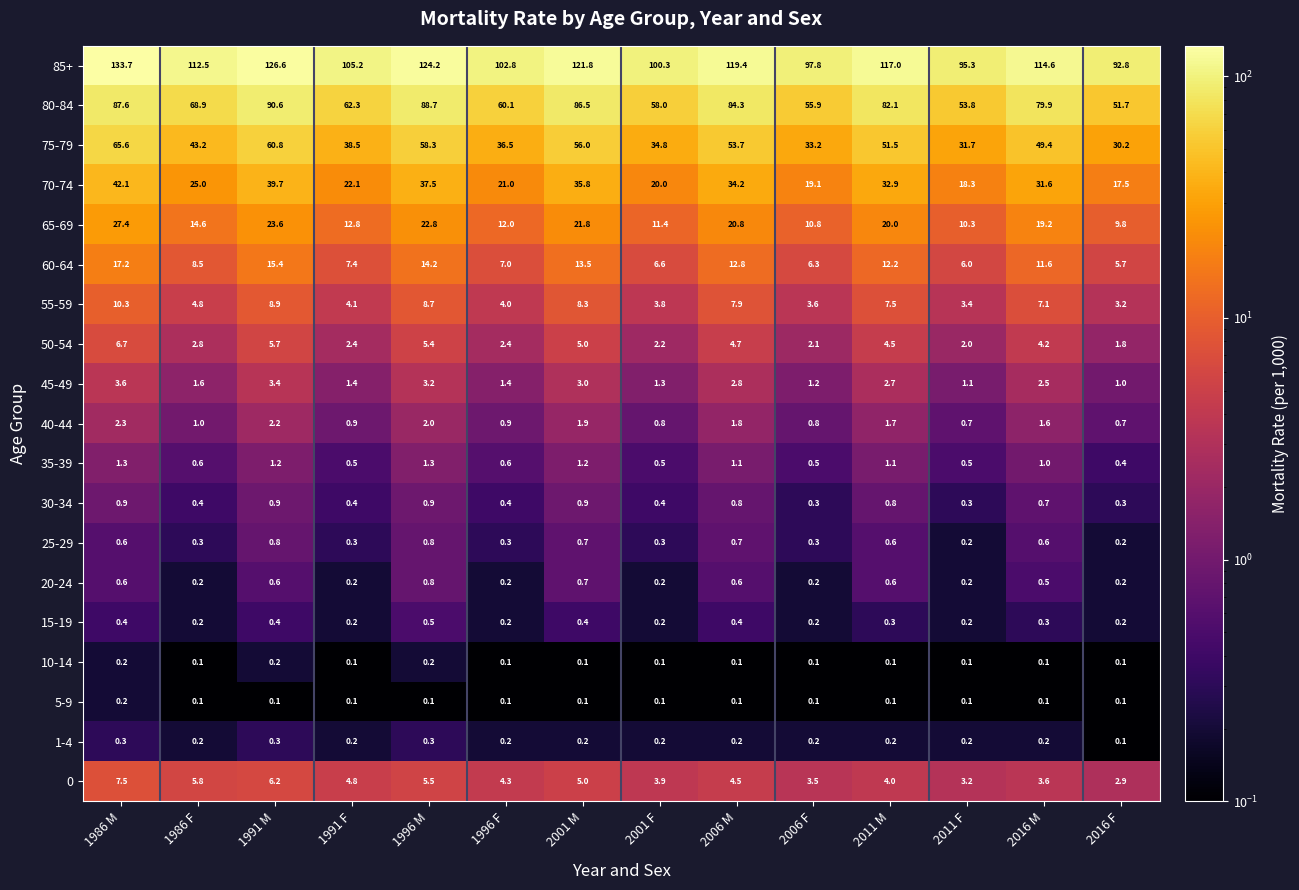

Rank the series at 1991 M from lowest to highest value.

5-9, 10-14, 1-4, 15-19, 20-24, 25-29, 30-34, 35-39, 40-44, 45-49, 50-54, 0, 55-59, 60-64, 65-69, 70-74, 75-79, 80-84, 85+